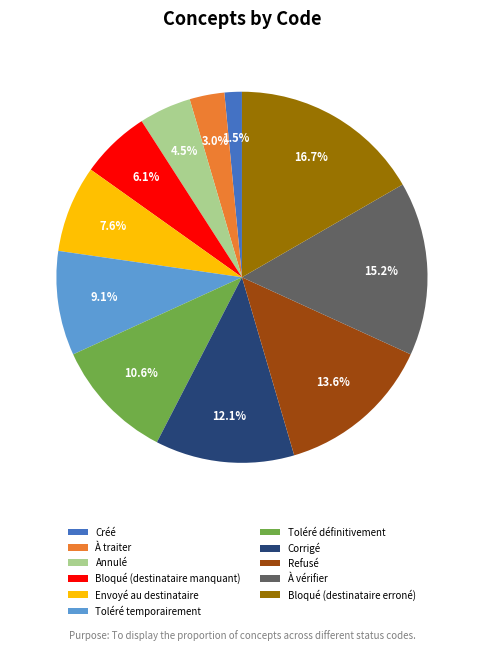

What is the smallest slice in the pie chart?

Créé